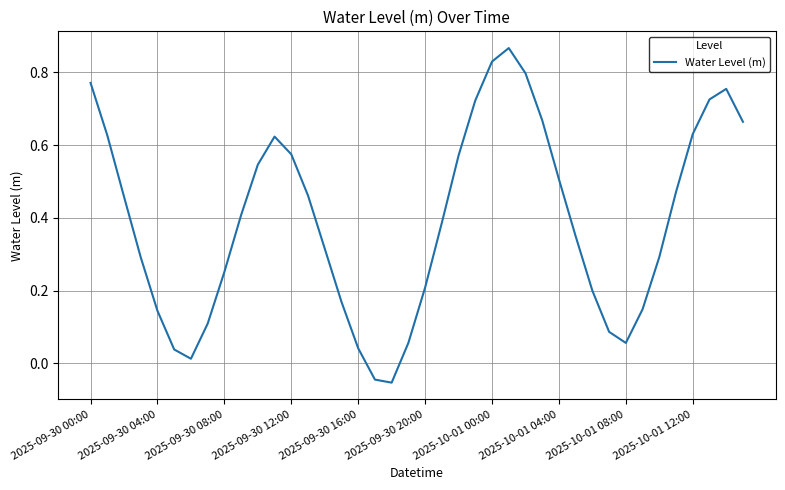

At which label does the data first exceed 0?

2025-09-30 00:00